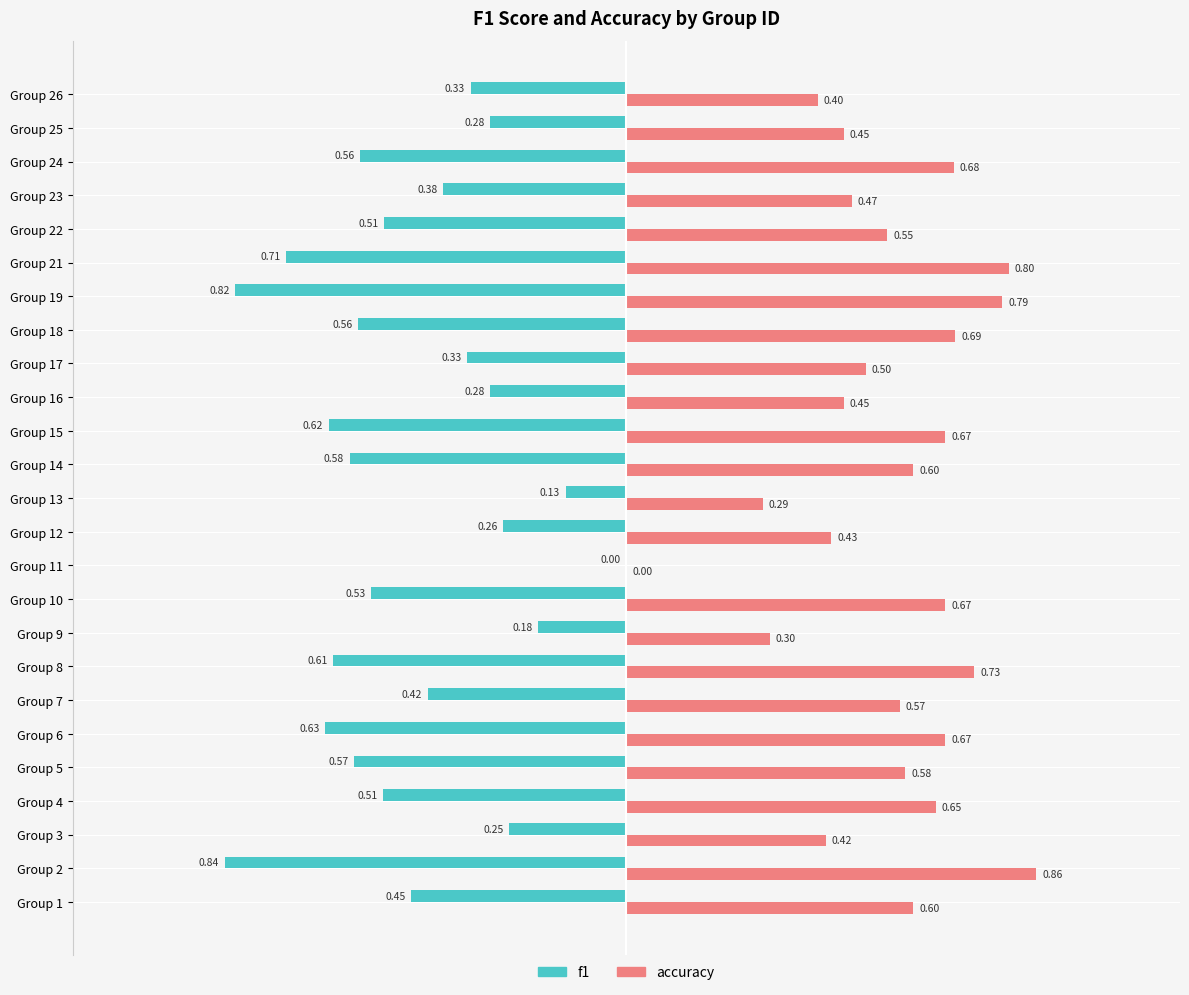

Where is f1 nearest to the value 0?

Group 11